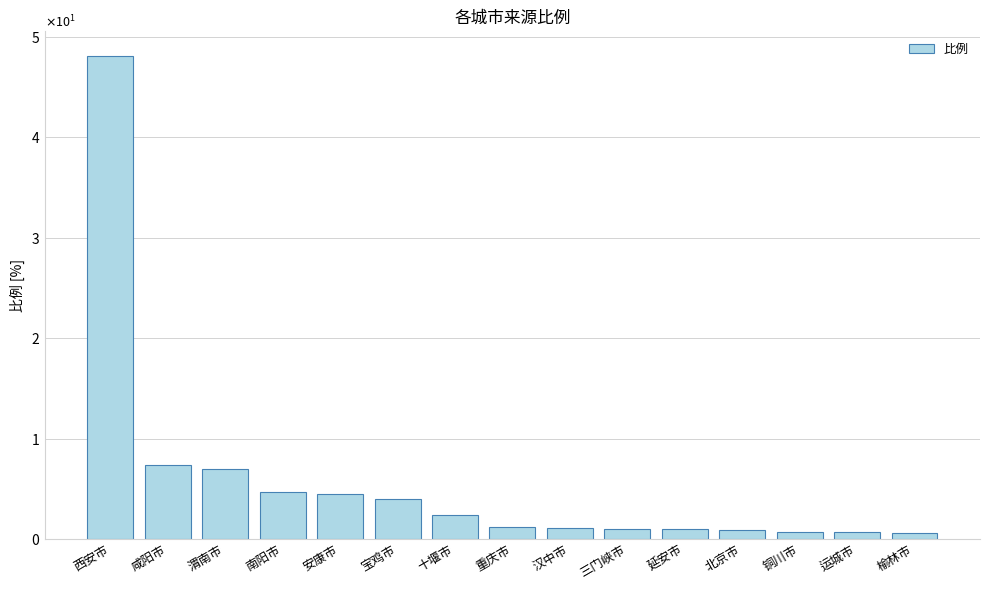

Are the bars horizontal?

No